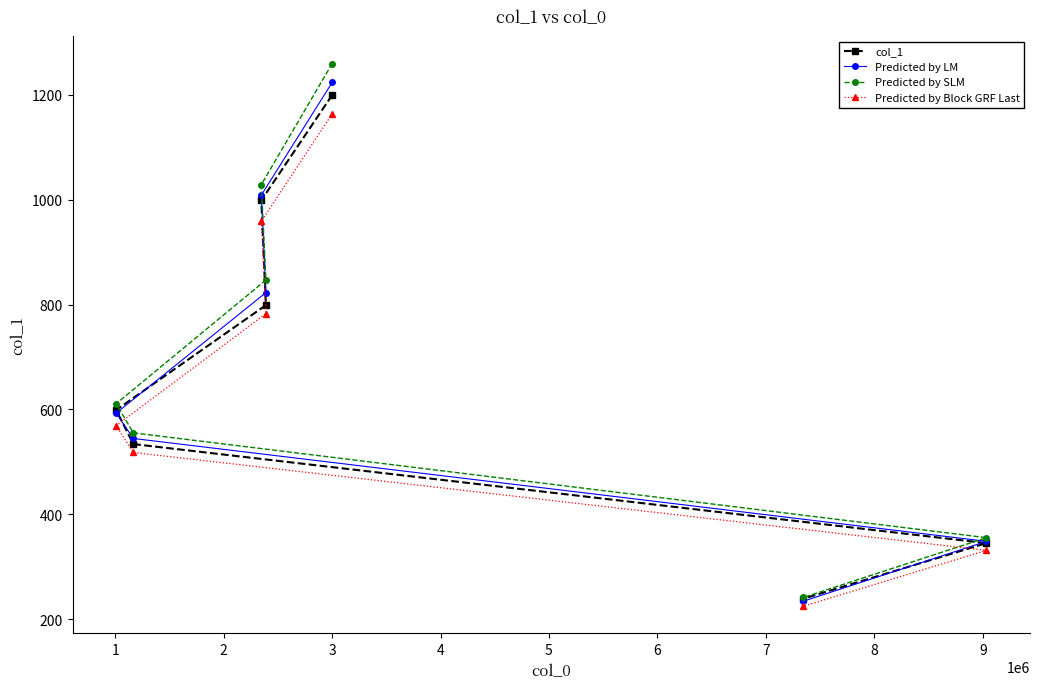

True or false: Predicted by LM has more than 0 interior local peaks.

False